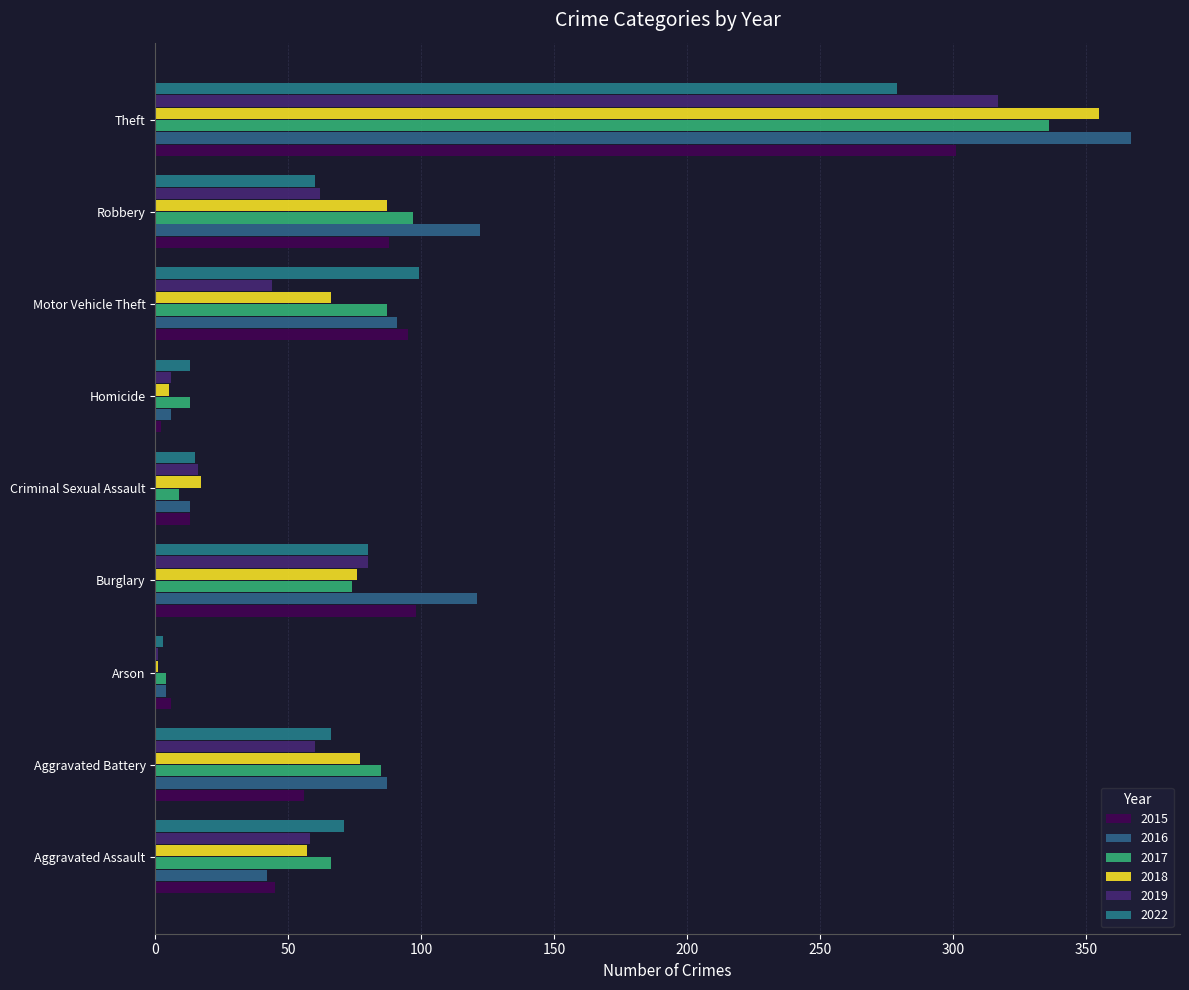

How many series are shown in this chart?

6